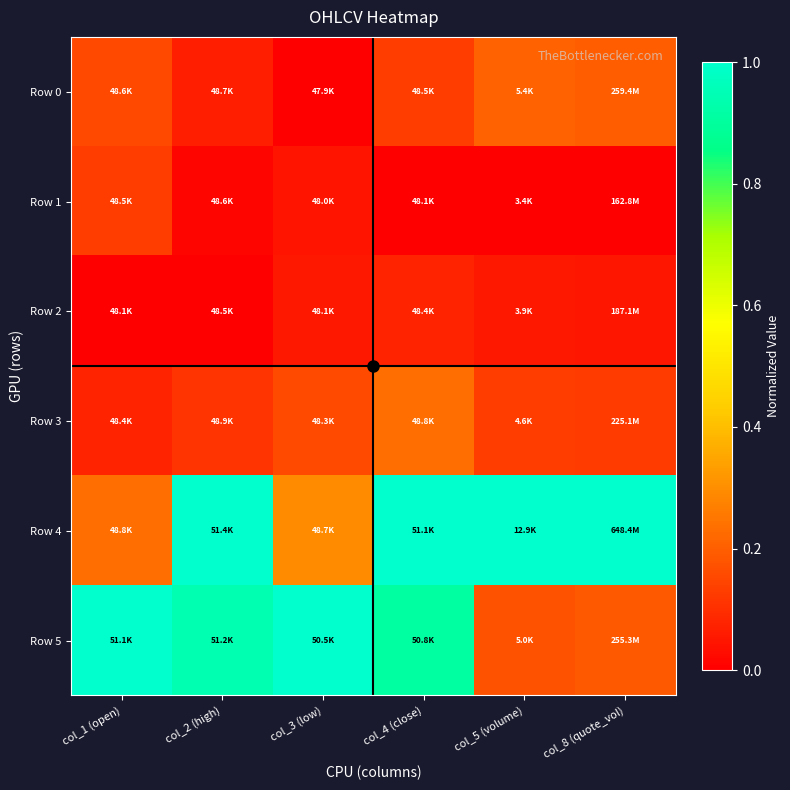

Reading left to right, what are all the values shown in this chart?

Row 0: col_1 (open)=0.2	col_2 (high)=0.1	col_3 (low)=0.0	col_4 (close)=0.1	col_5 (volume)=0.2	col_8 (quote_vol)=0.2
Row 1: col_1 (open)=0.1	col_2 (high)=0.0	col_3 (low)=0.0	col_4 (close)=0.0	col_5 (volume)=0.0	col_8 (quote_vol)=0.0
Row 2: col_1 (open)=0.0	col_2 (high)=0.0	col_3 (low)=0.1	col_4 (close)=0.1	col_5 (volume)=0.1	col_8 (quote_vol)=0.1
Row 3: col_1 (open)=0.1	col_2 (high)=0.1	col_3 (low)=0.2	col_4 (close)=0.2	col_5 (volume)=0.1	col_8 (quote_vol)=0.1
Row 4: col_1 (open)=0.2	col_2 (high)=1.0	col_3 (low)=0.3	col_4 (close)=1.0	col_5 (volume)=1.0	col_8 (quote_vol)=1.0
Row 5: col_1 (open)=1.0	col_2 (high)=0.9	col_3 (low)=1.0	col_4 (close)=0.9	col_5 (volume)=0.2	col_8 (quote_vol)=0.2